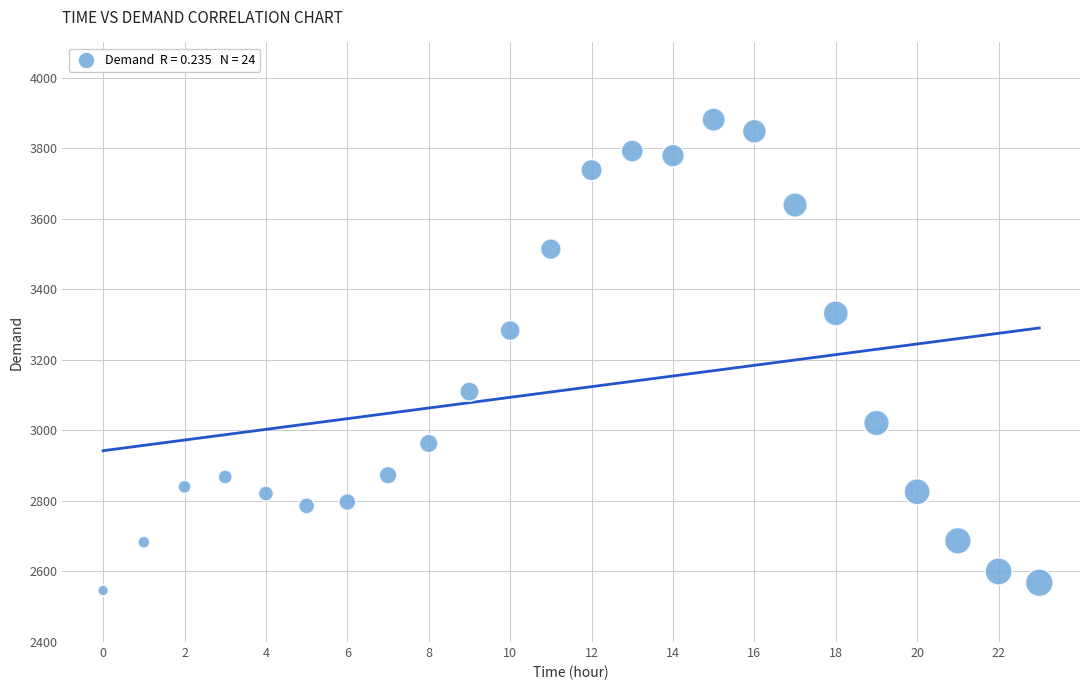

What Y value in the scatter plot is closest to 3213?

3283